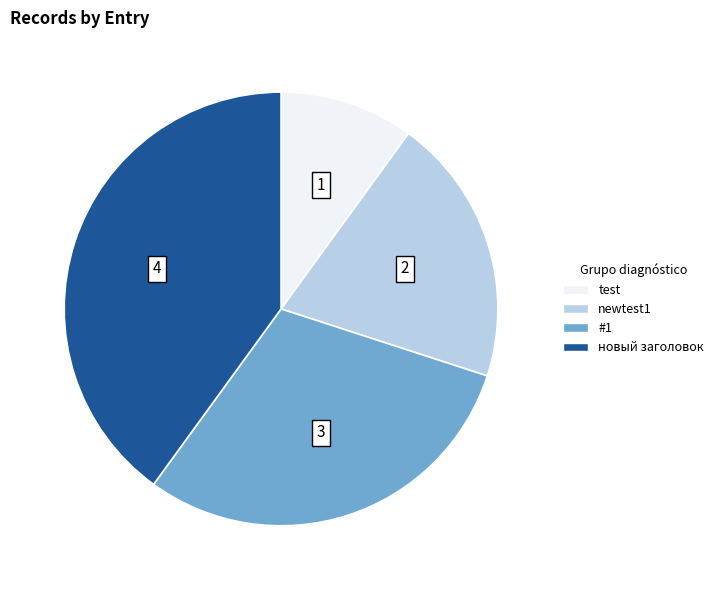

Which category has the smallest portion of the pie?

test